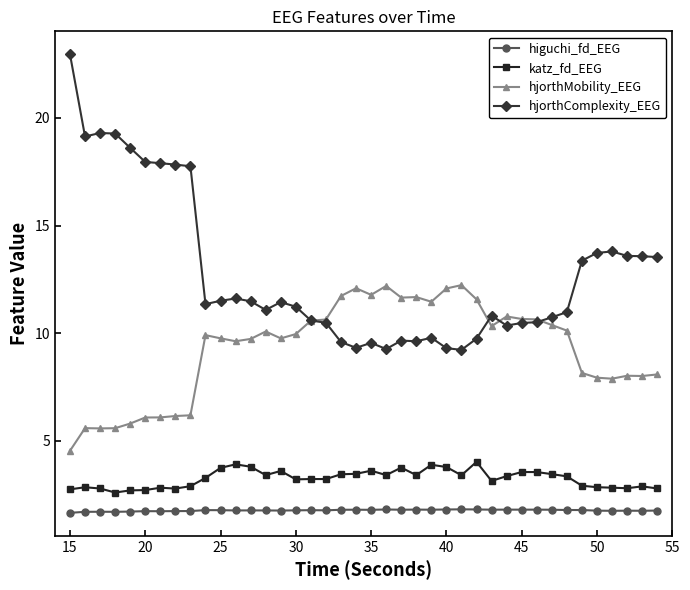

What is the sum of all hjorthComplexity_EEG values?

512.0